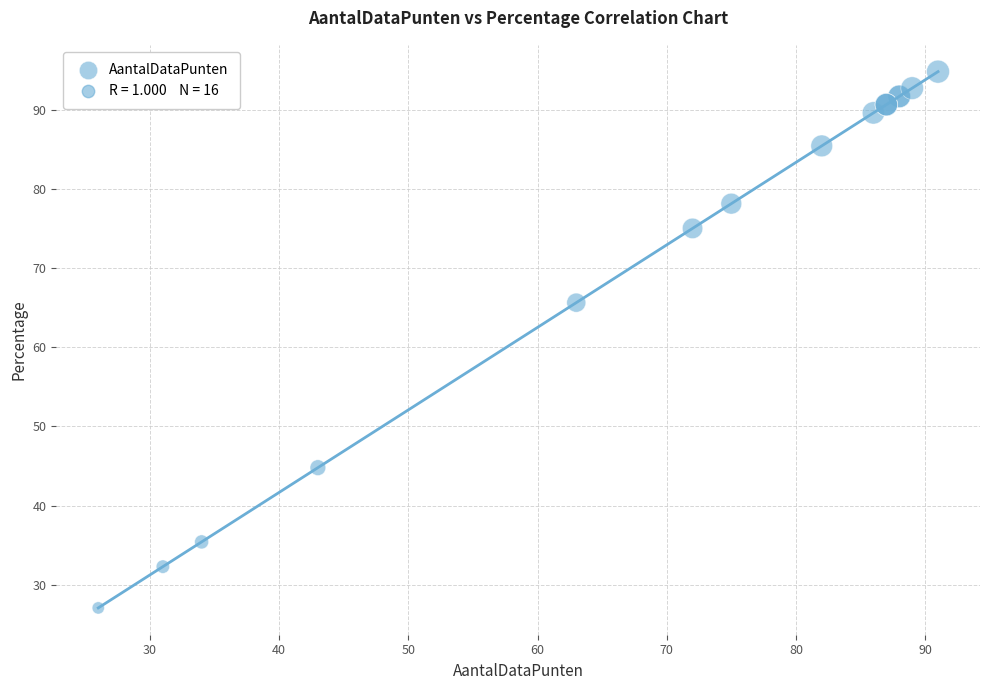

What Y value in the scatter plot is closest to 60?

65.6